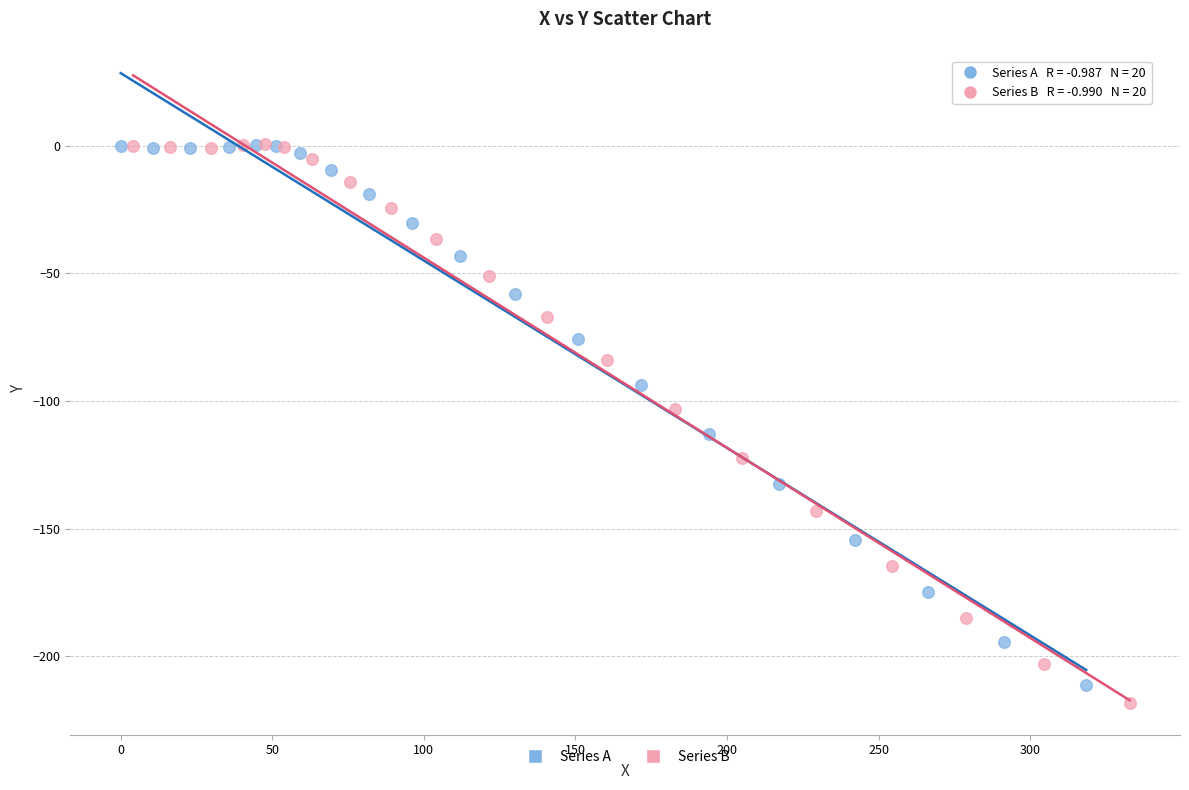

Which series has the widest spread of Y values?

Series B